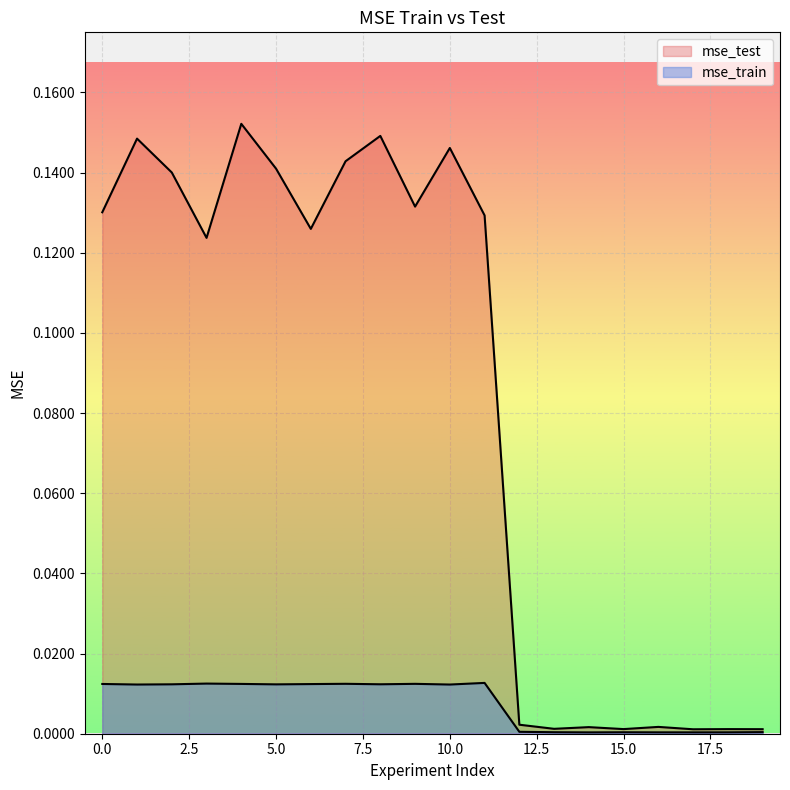

Which label corresponds to the largest value in the chart?

4